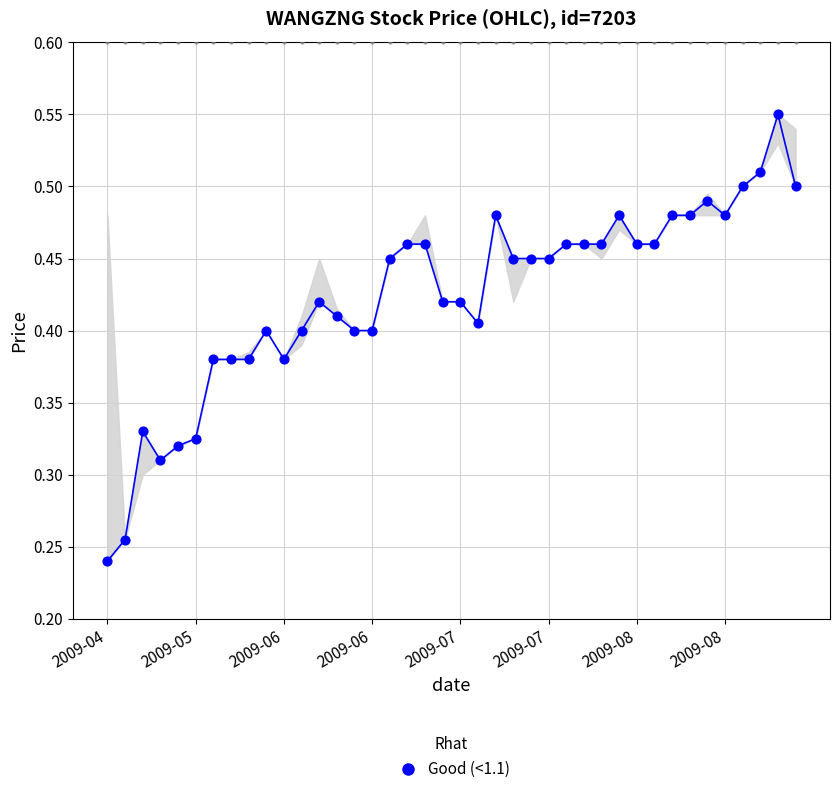

What is the change in value from 2009-06 to 12?

+0.1